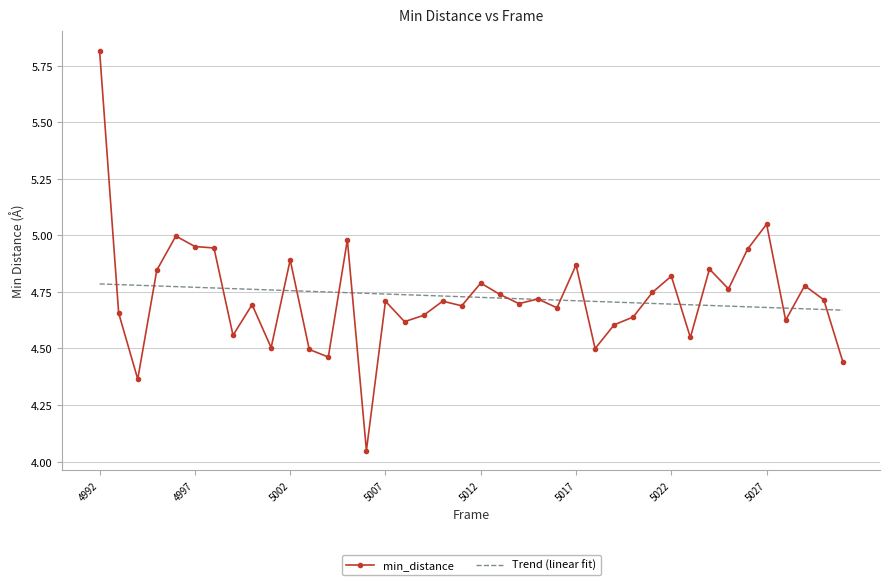

What is the highest value of the min_distance series?

5.8